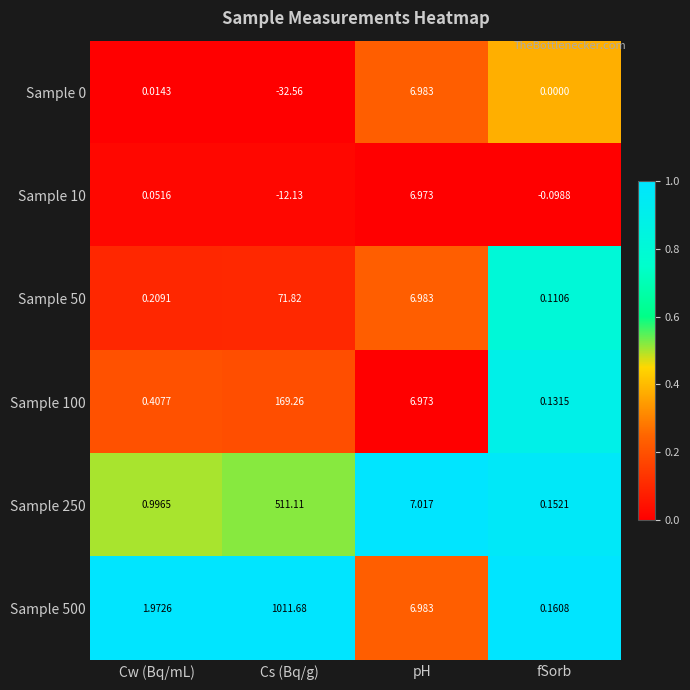

At which label does Sample 50 first exceed 6?

Cs (Bq/g)